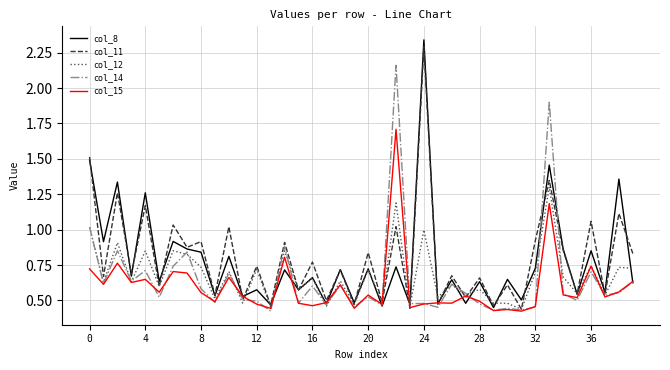

True or false: col_12 has more than 2 interior local peaks.

True